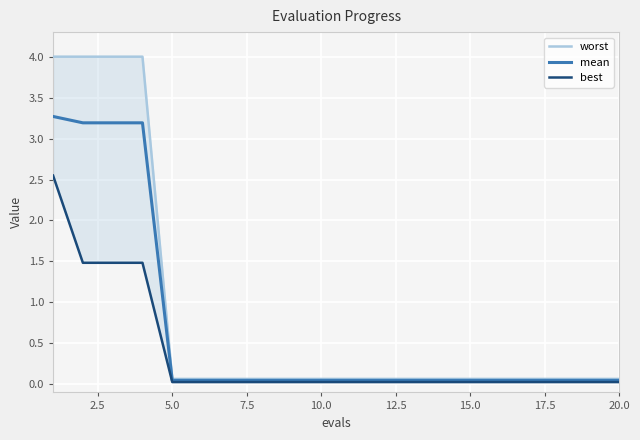

Which series has the largest total across all categories?

worst